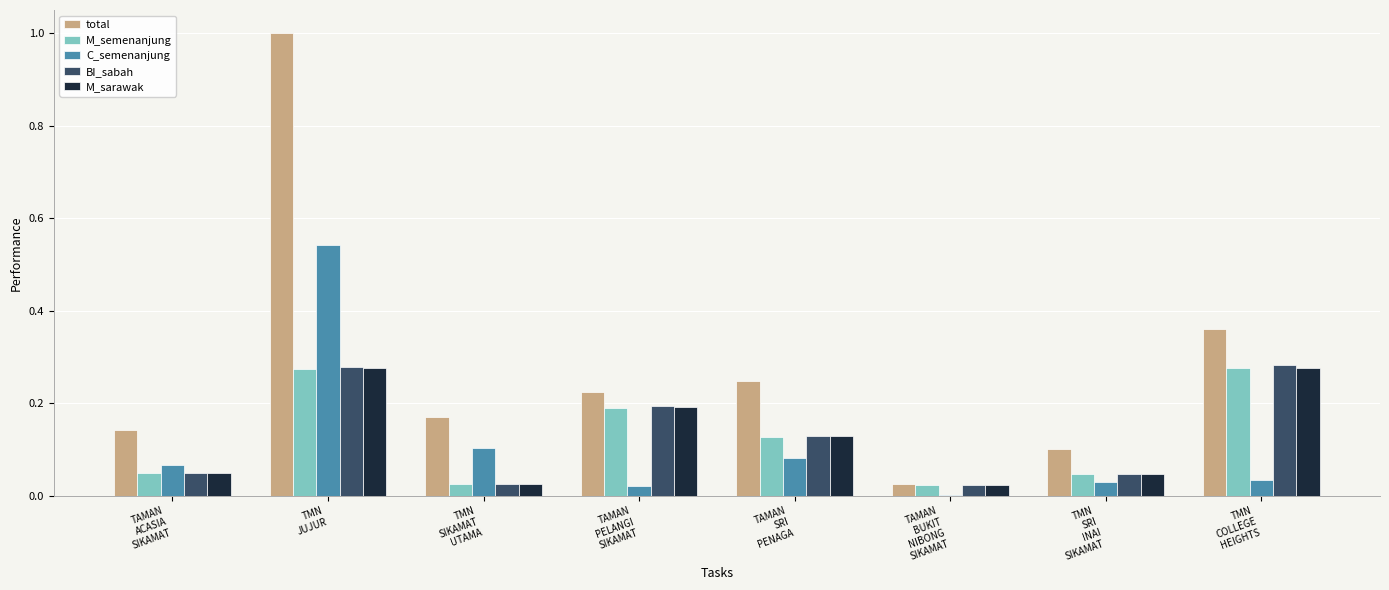

What is the maximum value for total?

1.0